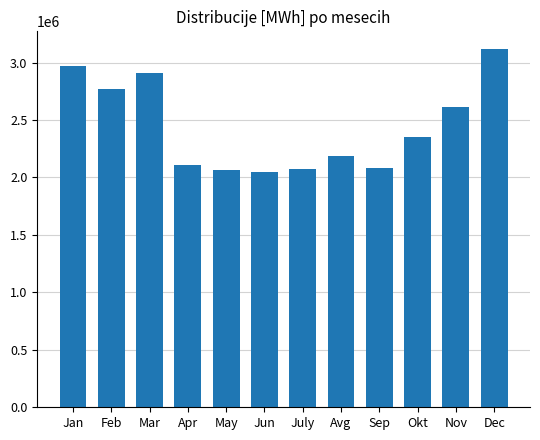

Which has a higher value, Jun or Apr?

Apr